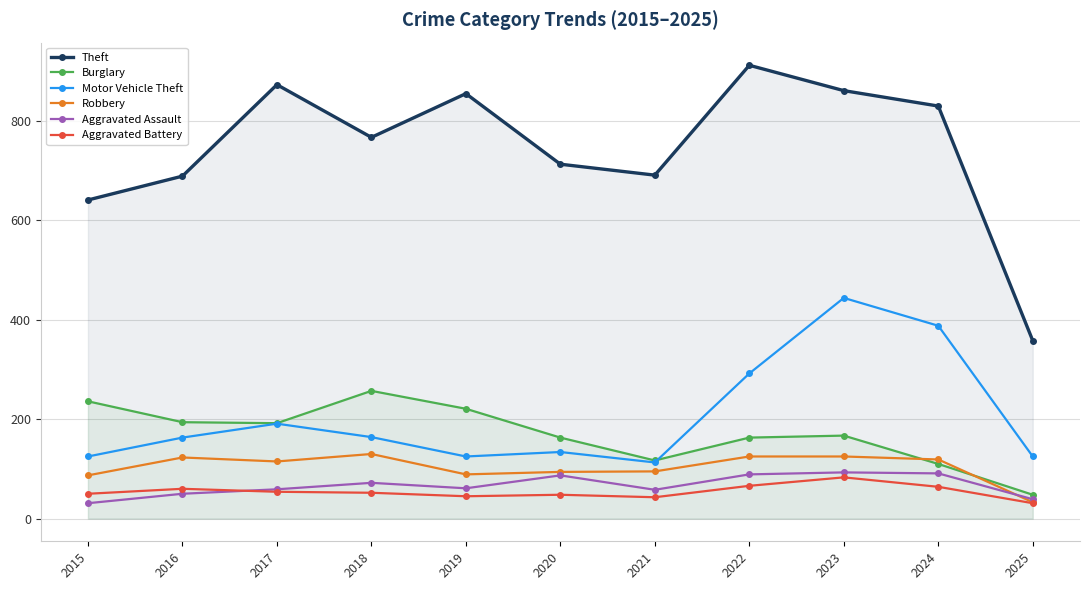

Is the value of Aggravated Battery at 2017 greater than the value of Motor Vehicle Theft at 2015?

No